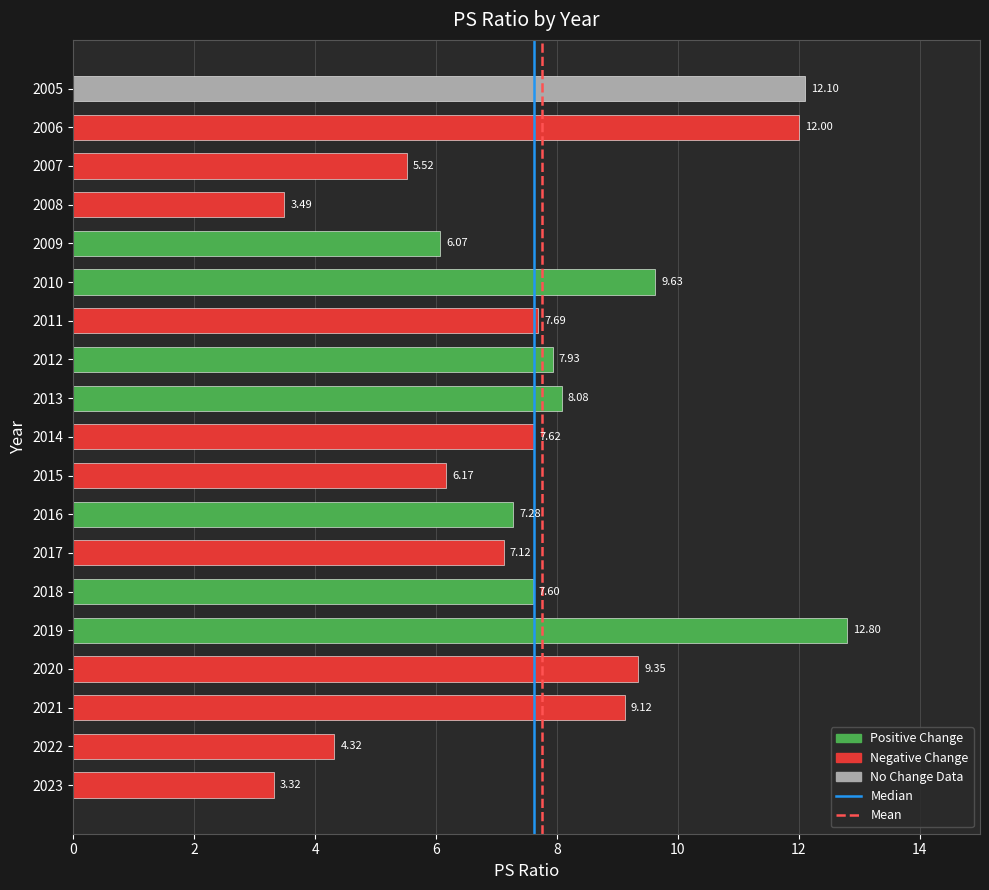

Approximately how many times larger is the value at 2008 compared to 2019?

0.3